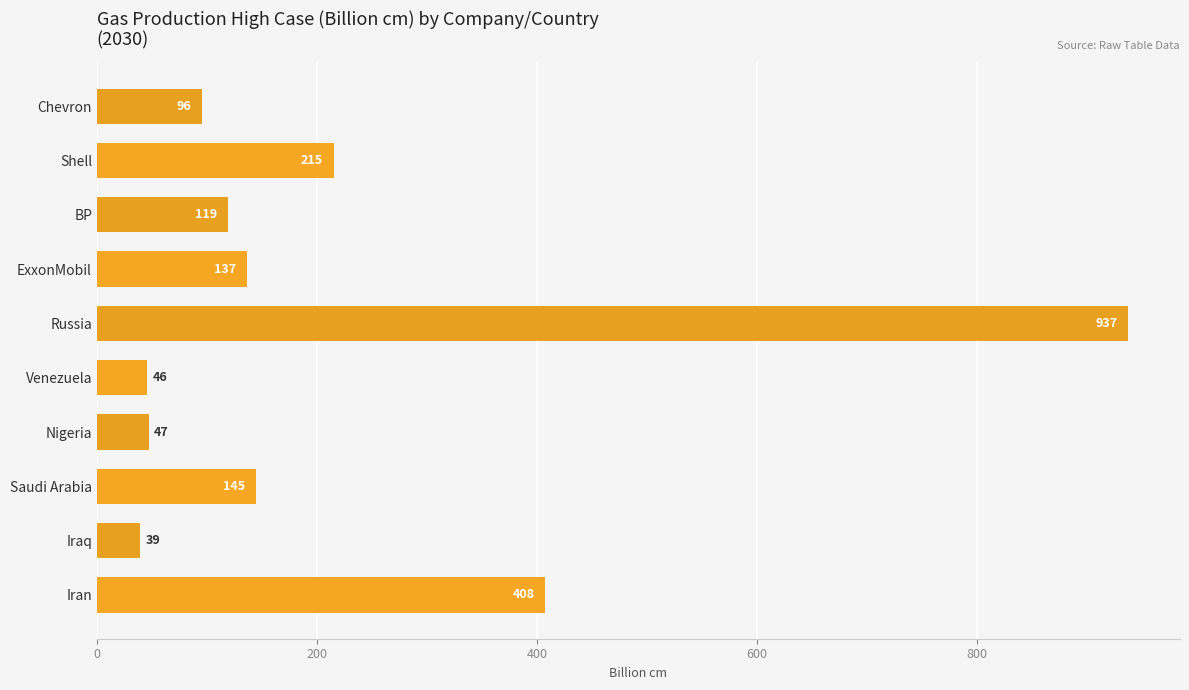

What is the smallest value displayed?

39.1